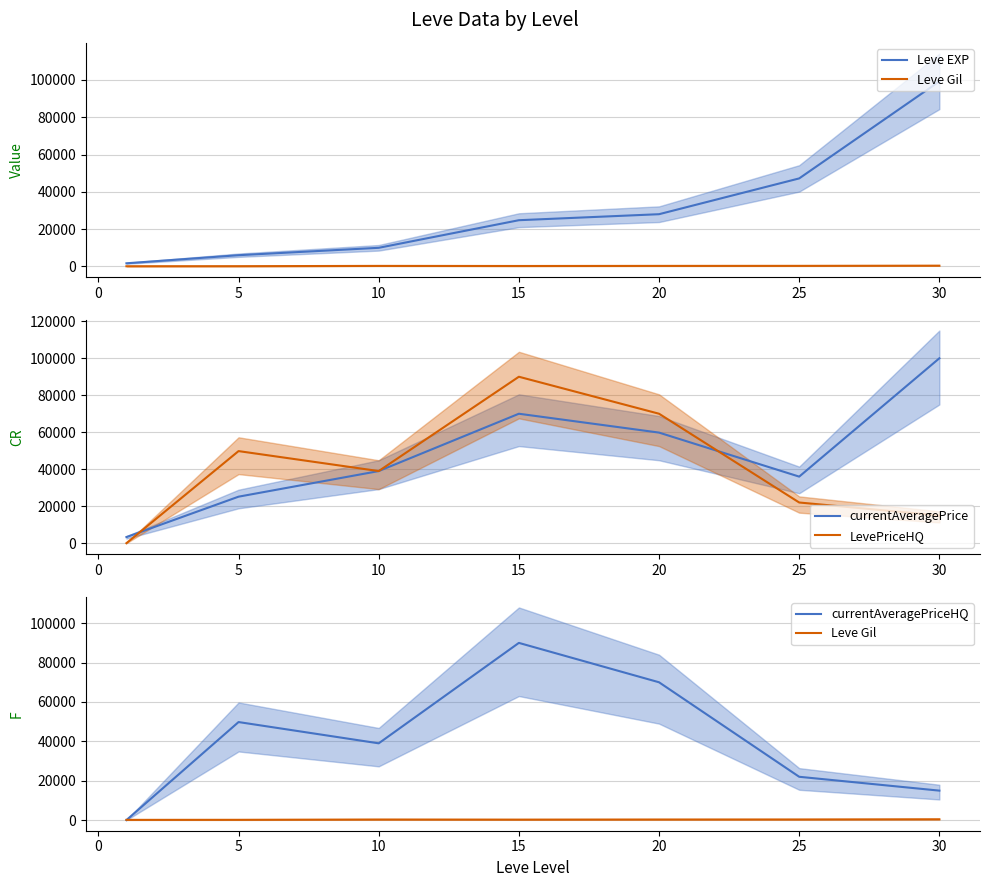

Which series has the largest total across all categories?

currentAveragePrice